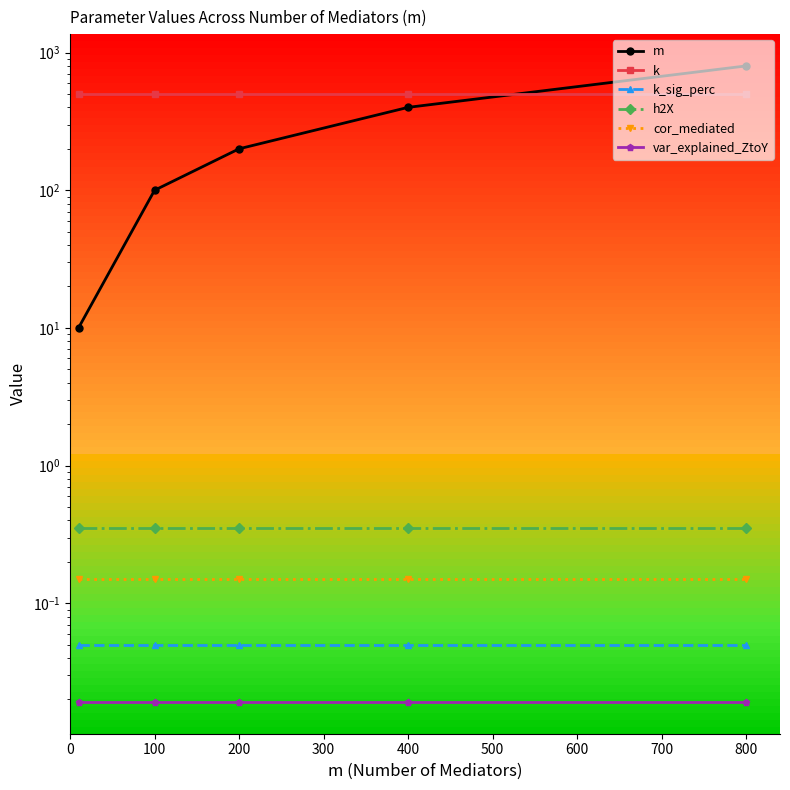

What is the sum of the h2X values at 400 and 800?

0.7